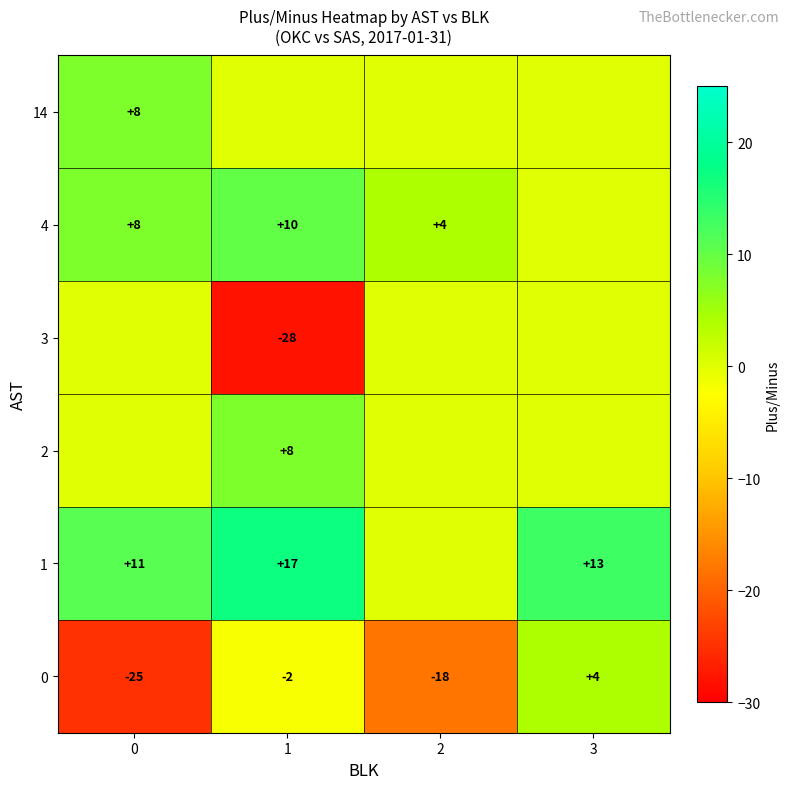

Reading left to right, what are all the values shown in this chart?

row_0: 0=-25	1=-2	2=-18	3=4
row_1: 0=11	1=17	2=0	3=13
row_2: 0=0	1=8	2=0	3=0
row_3: 0=0	1=-28	2=0	3=0
row_4: 0=8	1=10	2=4	3=0
row_5: 0=8	1=0	2=0	3=0